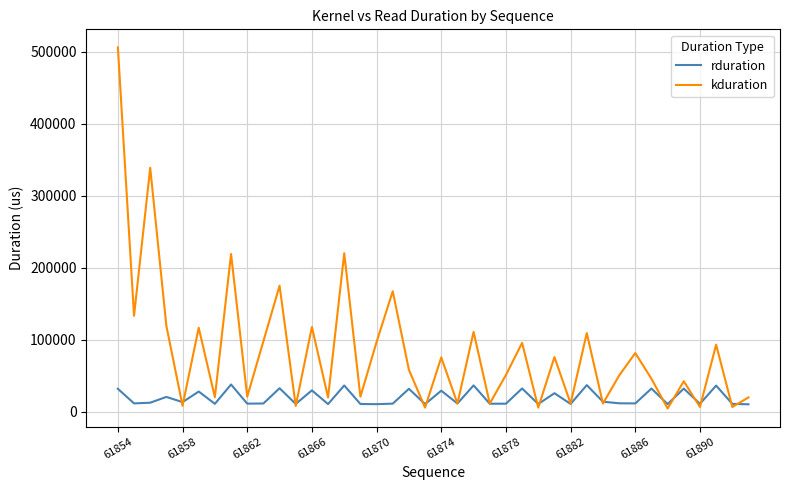

List the series in order of their peak value, lowest first.

rduration, kduration